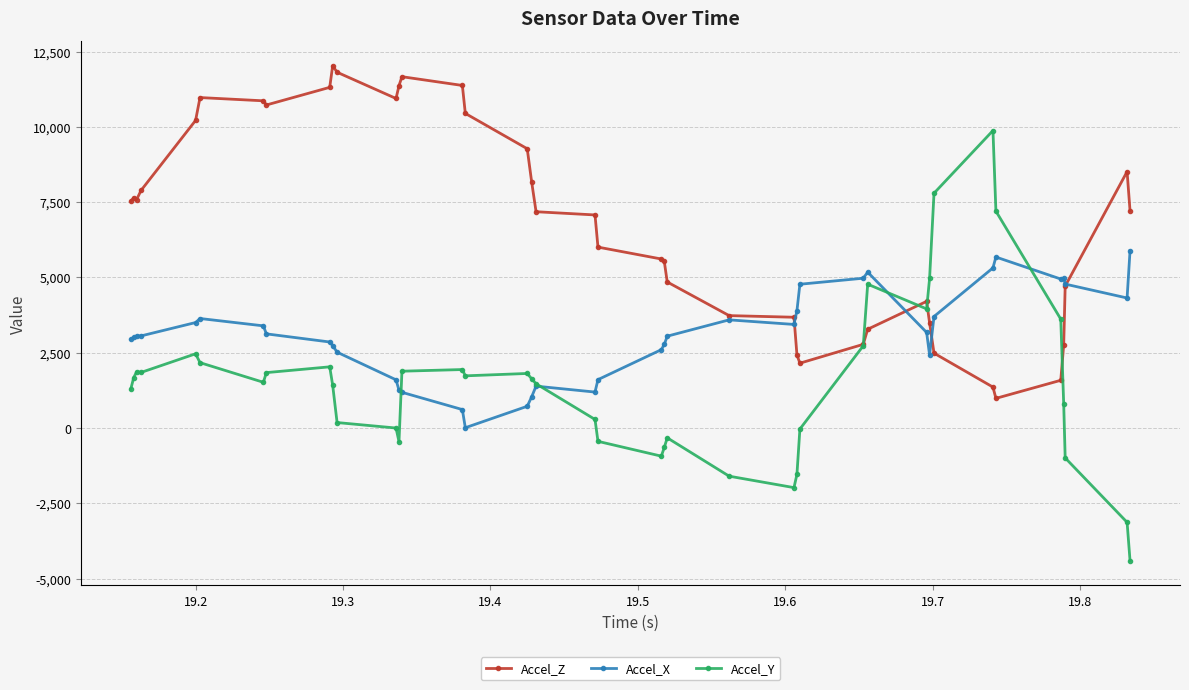

True or false: Accel_Y has more than 1 points higher than both neighbors.

True